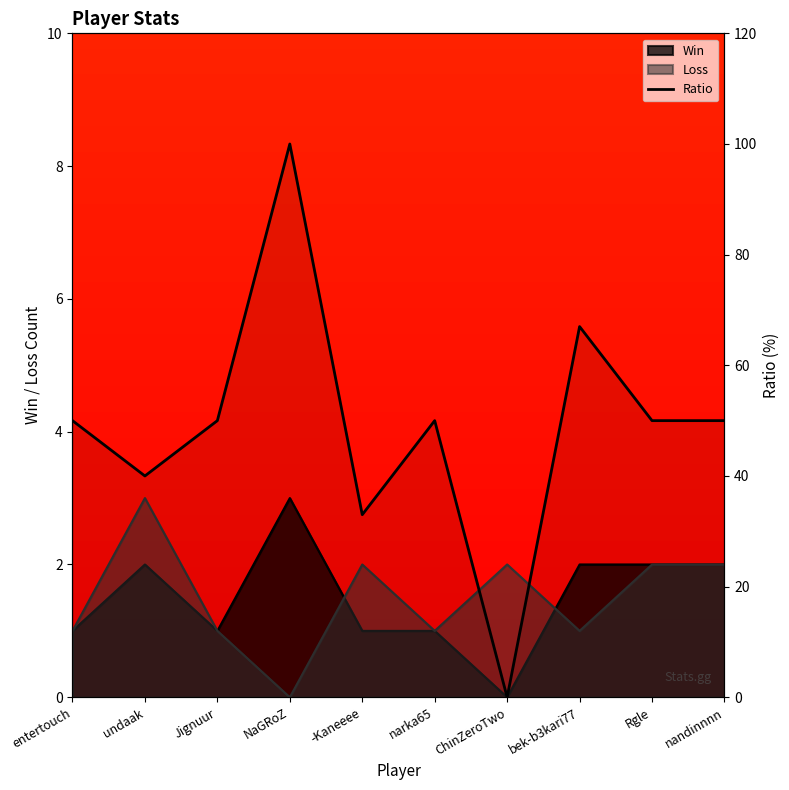

Does the chart display data point markers on the line(s)?

No